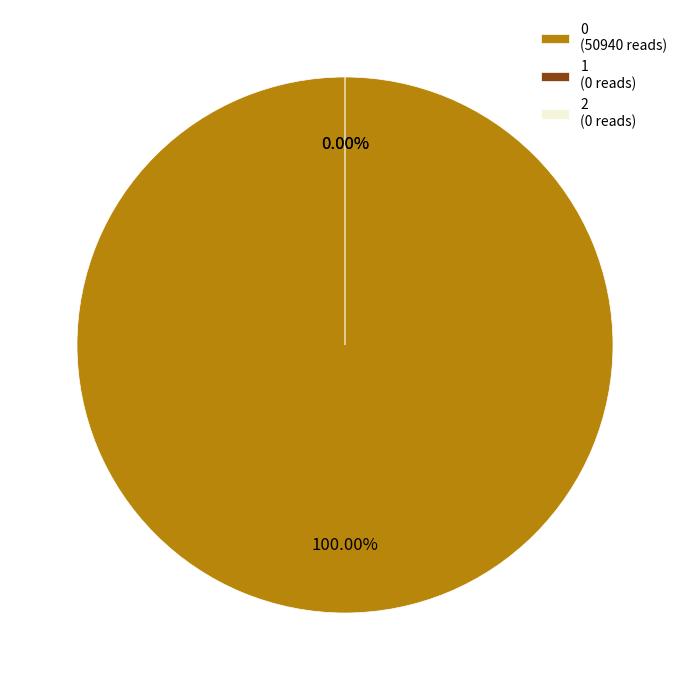

Rank the categories by value from highest to lowest.

0, 1, 2